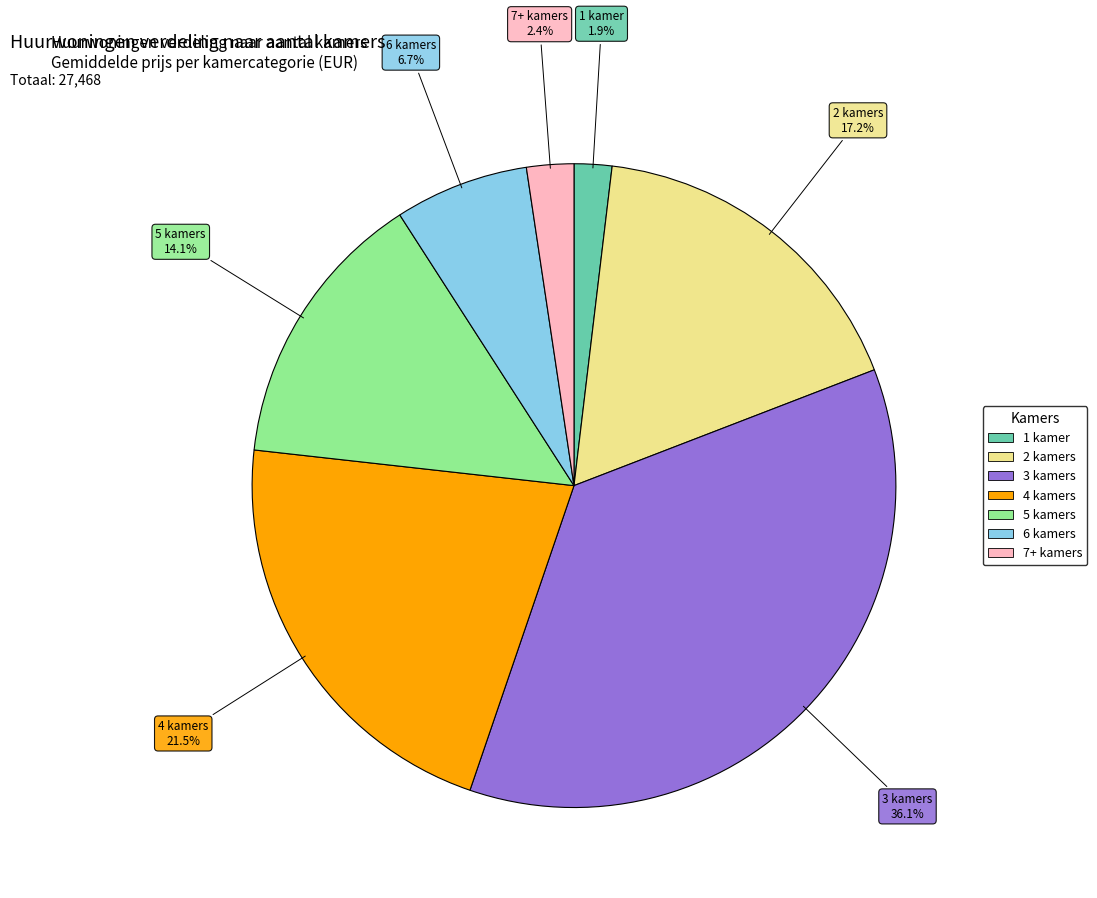

Is there any slice that represents more than half of the pie?

No